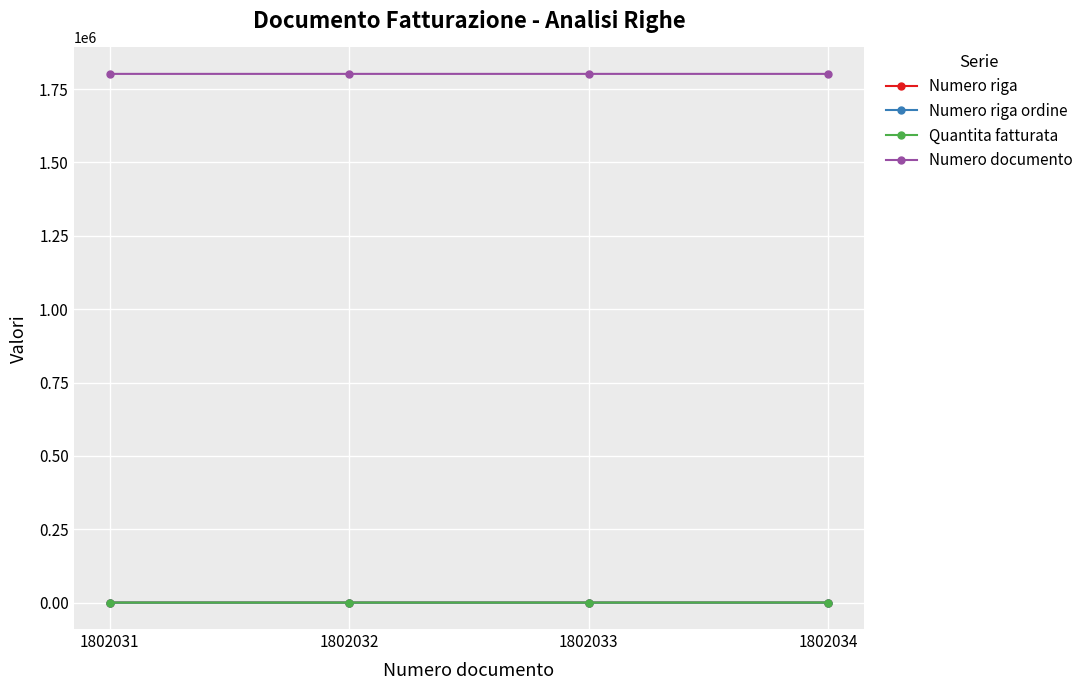

True or false: Numero documento and Numero riga ordine cross at least once.

False